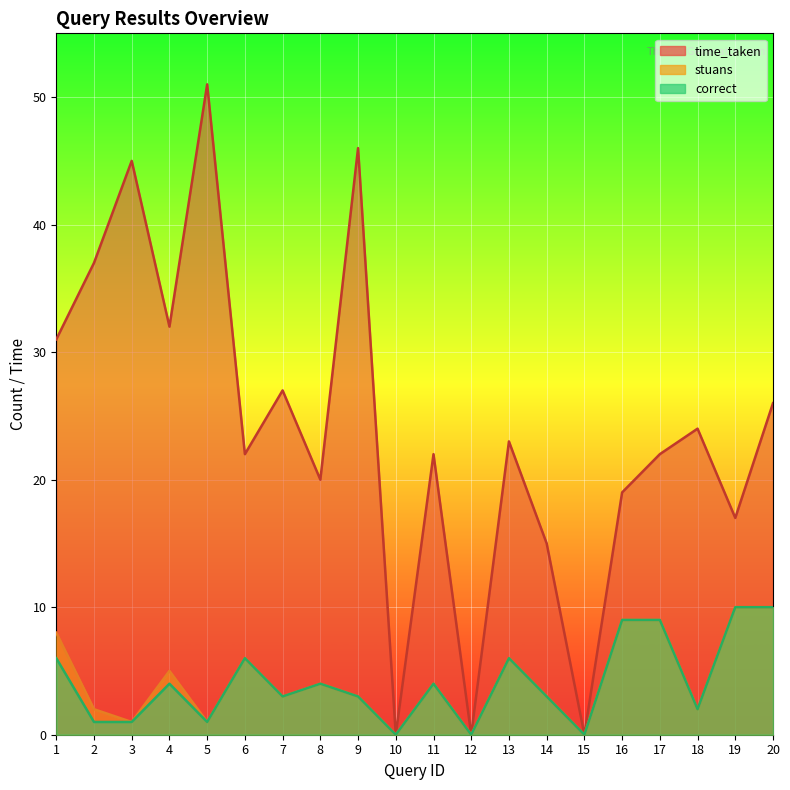

What is the value of the stuans point at the 20th from the left?

10